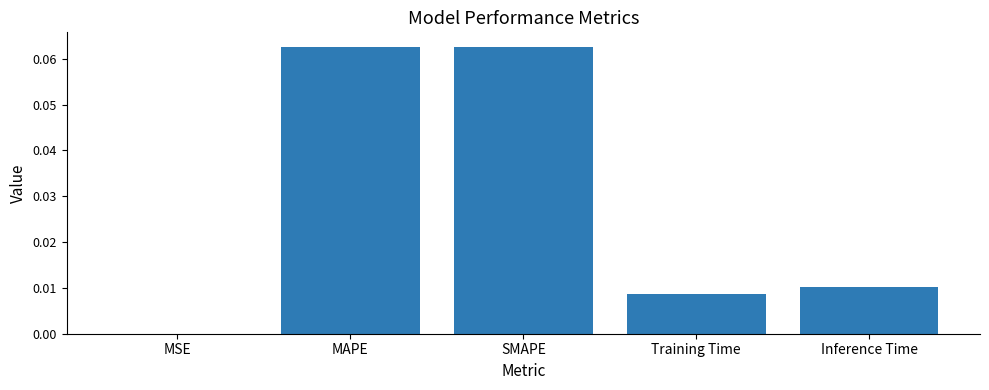

True or false: the data shows 0.0 at Training Time.

True